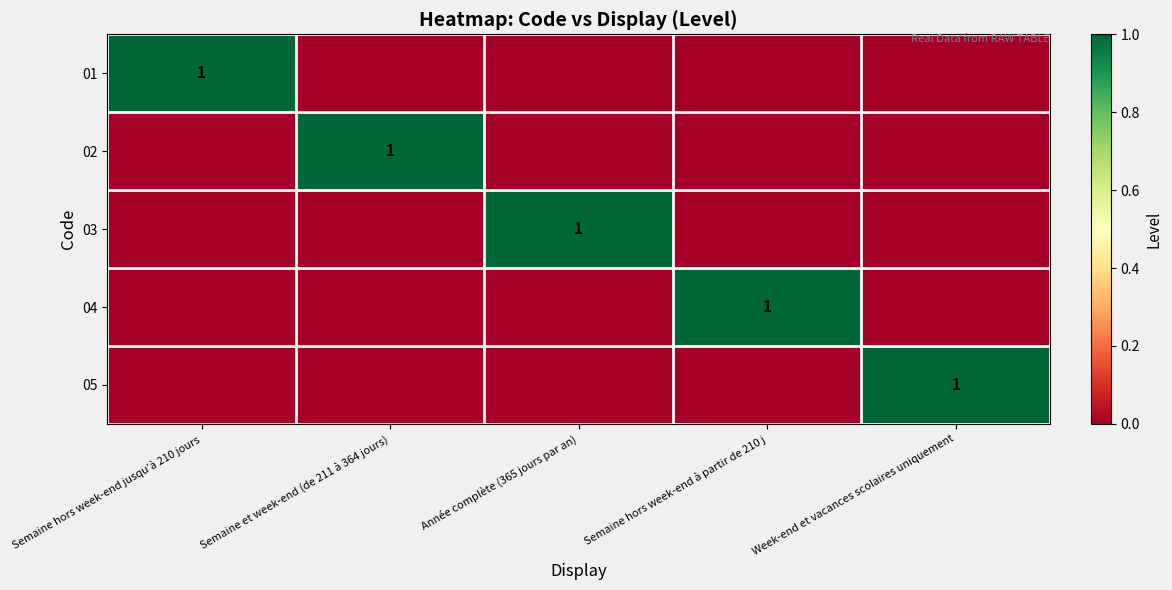

The 05 series shows 0 at Week-end et vacances scolaires uniquement. True or false?

False